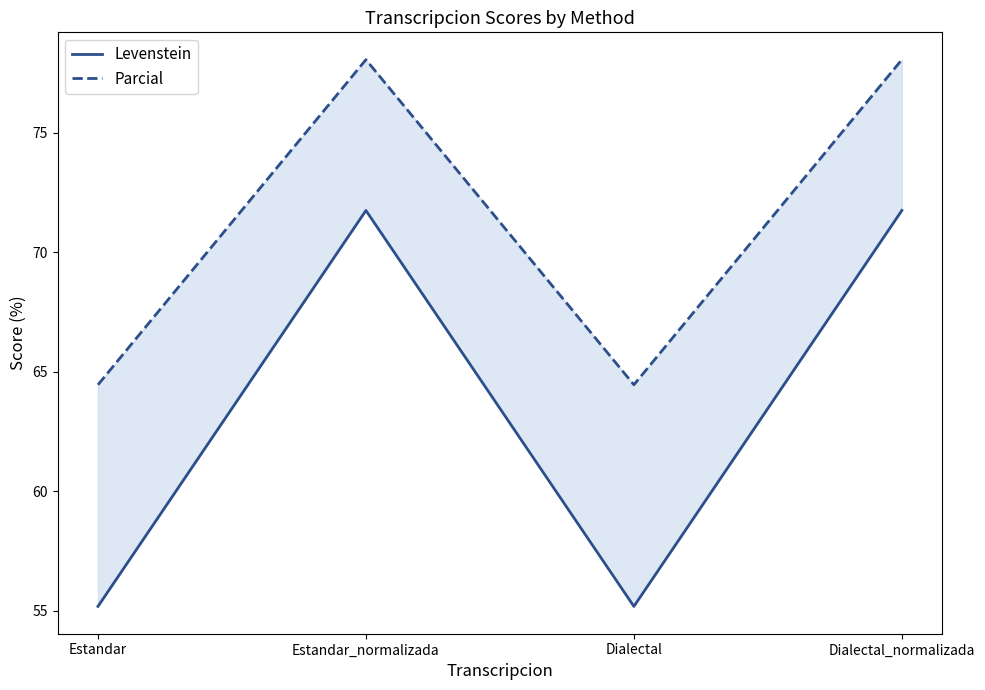

Between Estandar and Estandar_normalizada, which is larger?

Estandar_normalizada